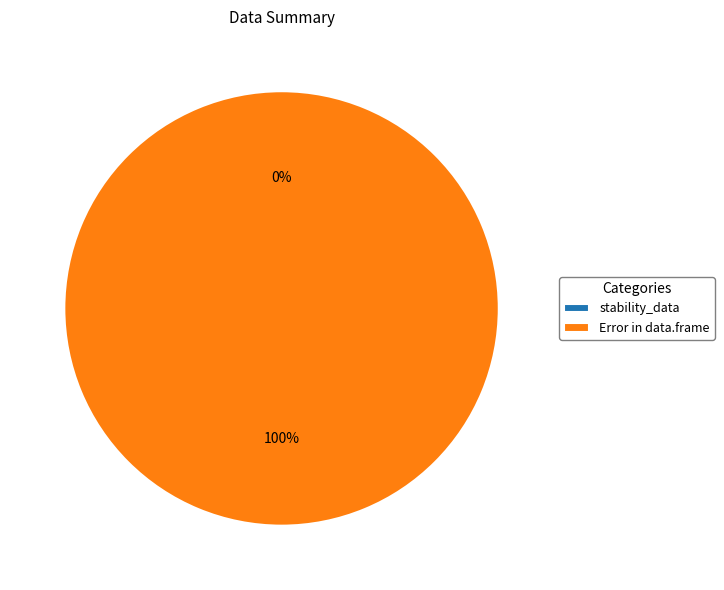

To the nearest percent, what portion does Error in data.frame represent?

100%